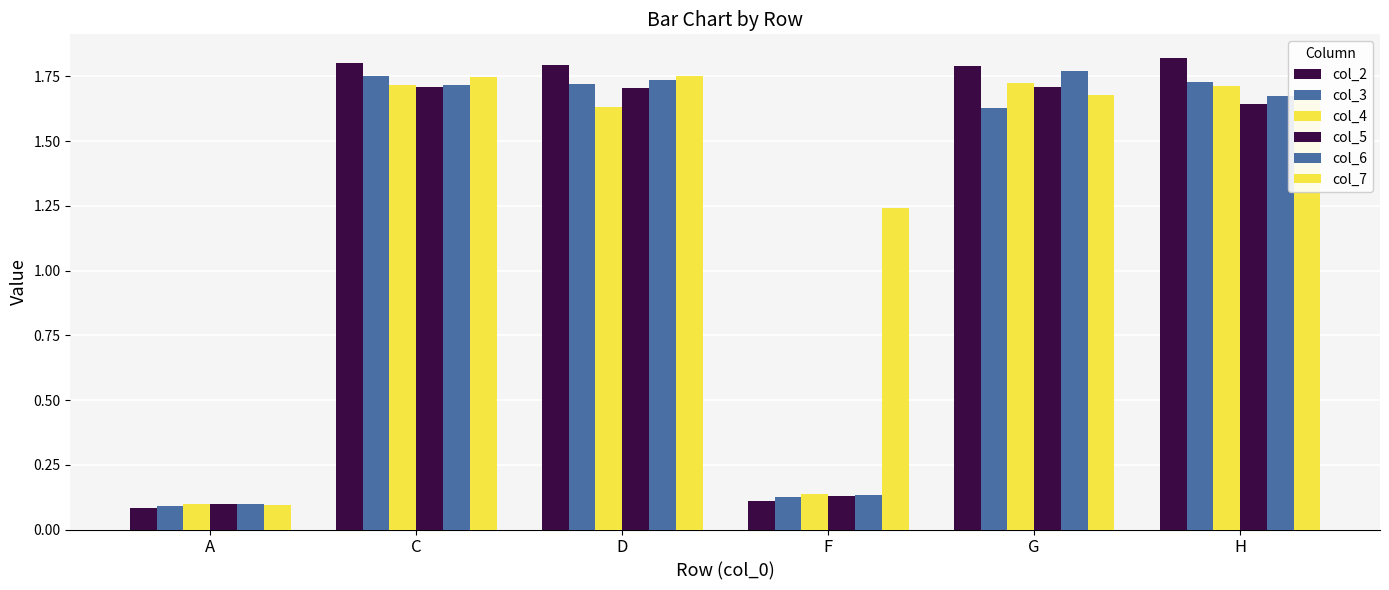

Which series changed the most between C and H?

col_7